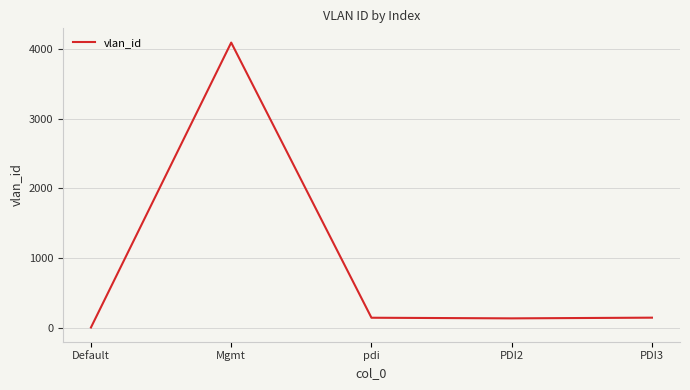

What is the ratio of the value at Mgmt to the value at PDI3?

28.8